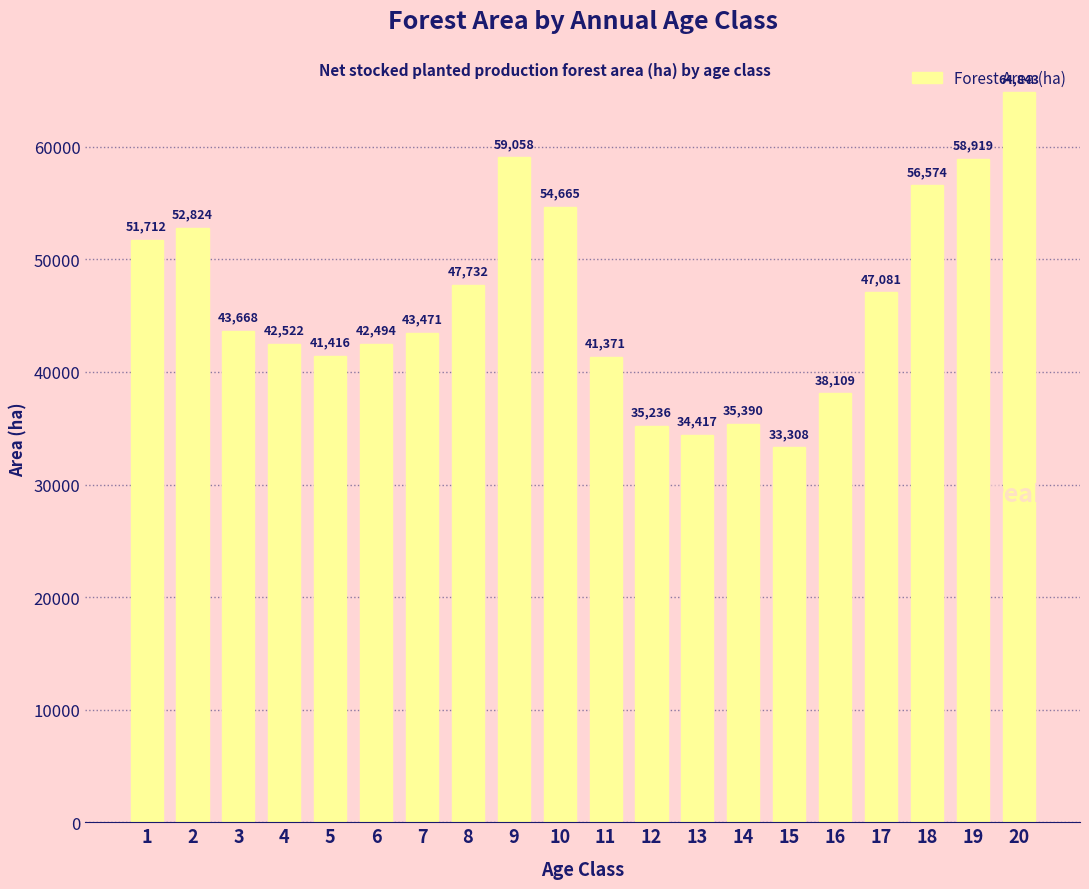

What is the sum of all values?

924809.6